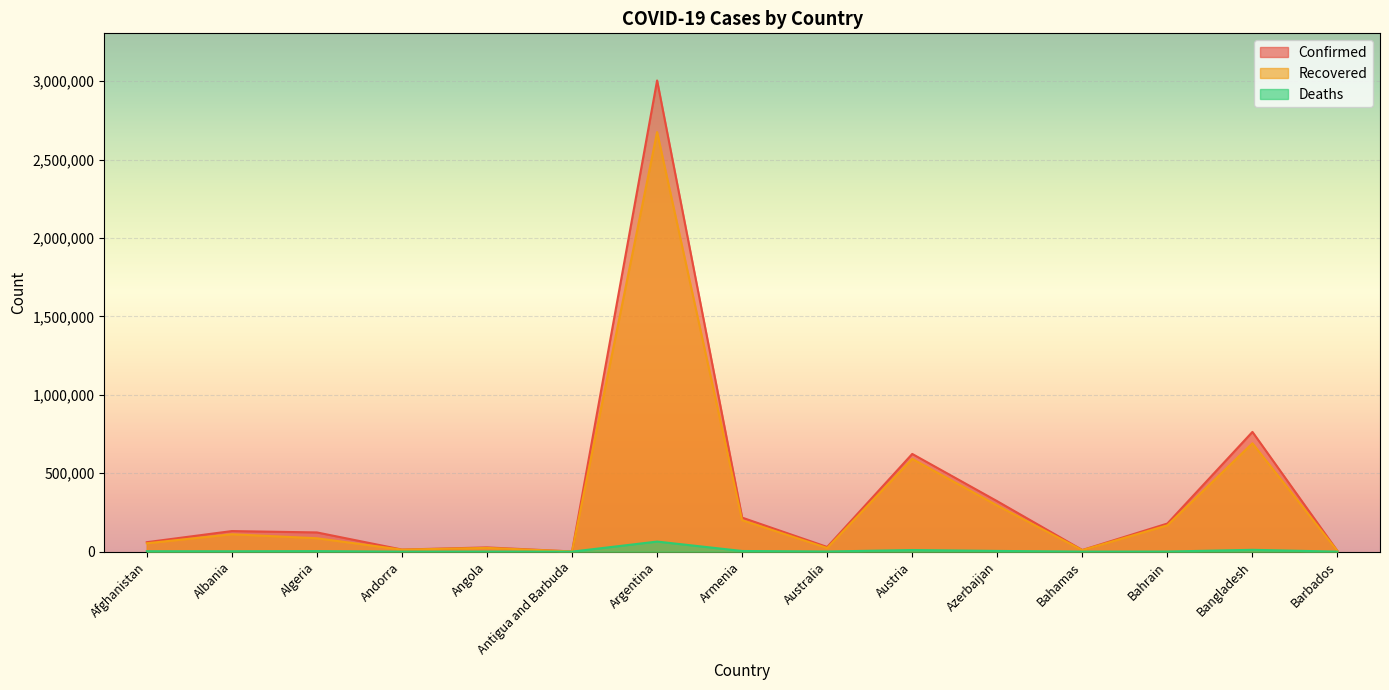

What is the value of the Confirmed point at the 9th from the left?

29841